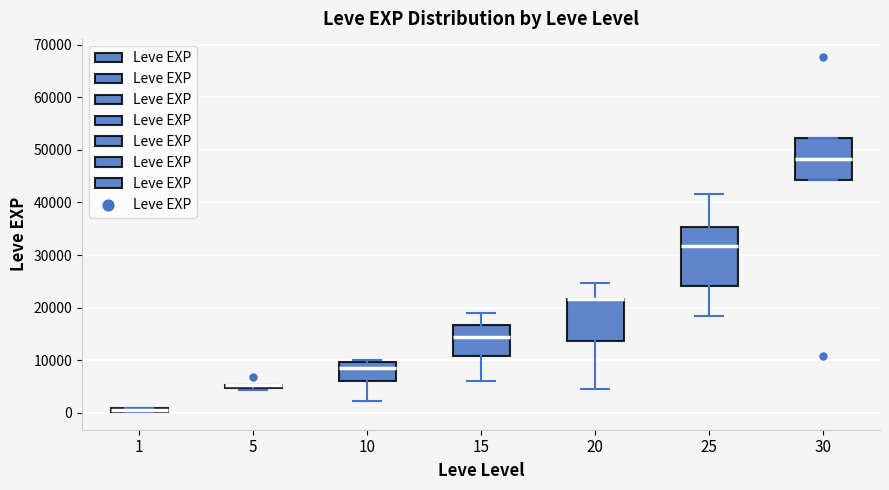

Which box is the tallest, from its lower edge to its upper edge?

25